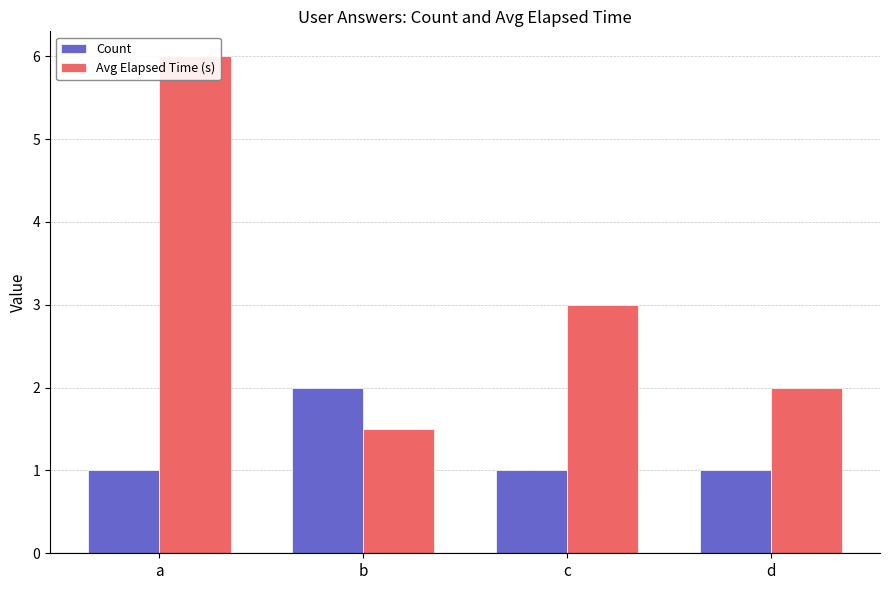

Is it true that Count equals 1.6 at d?

False